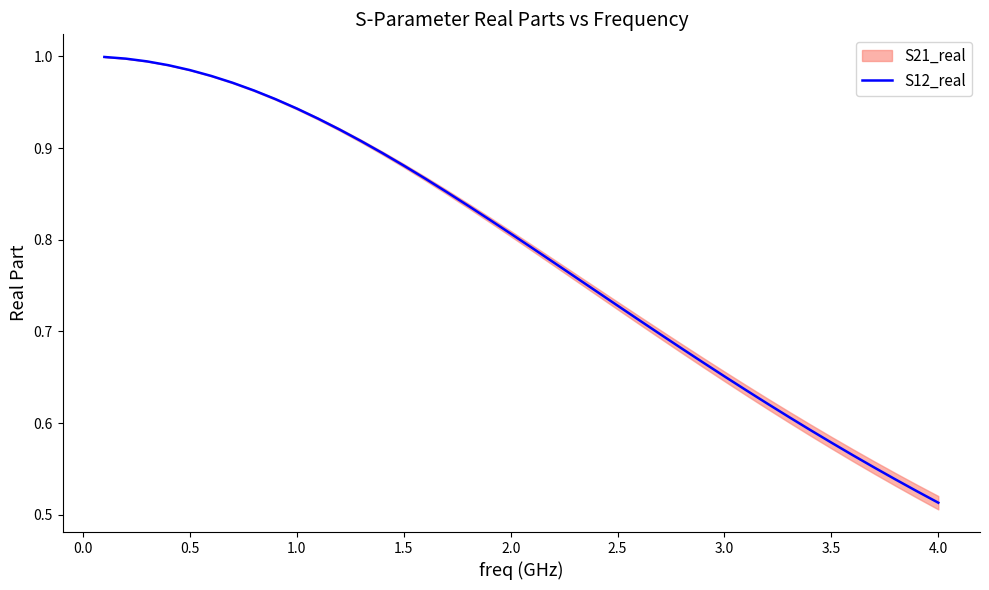

What is the minimum value shown in the chart?

0.5